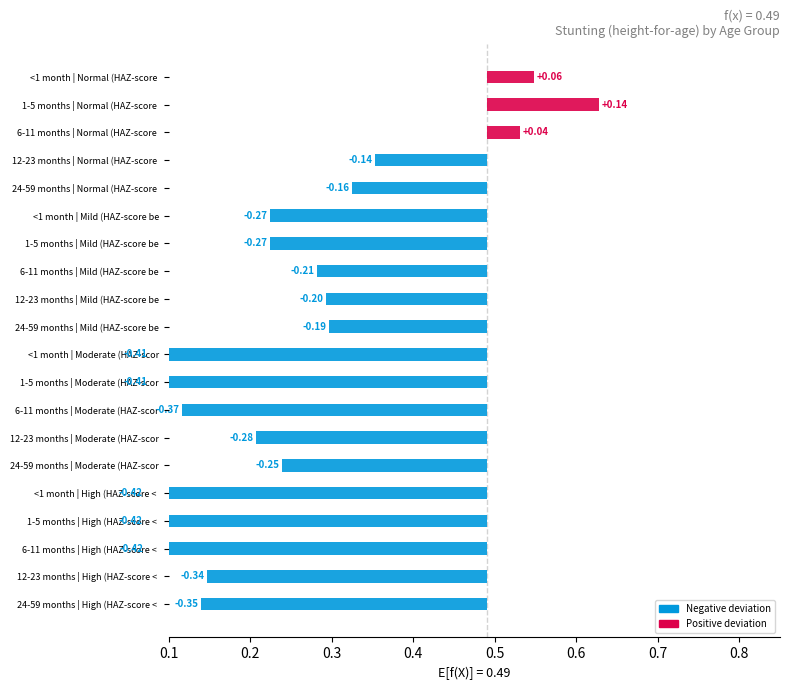

Which has a higher value, 6-11 months or 24-59 months?

6-11 months